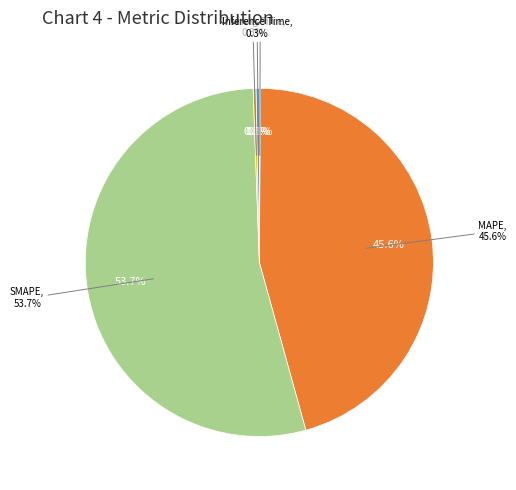

How many slices are in this pie chart?

5